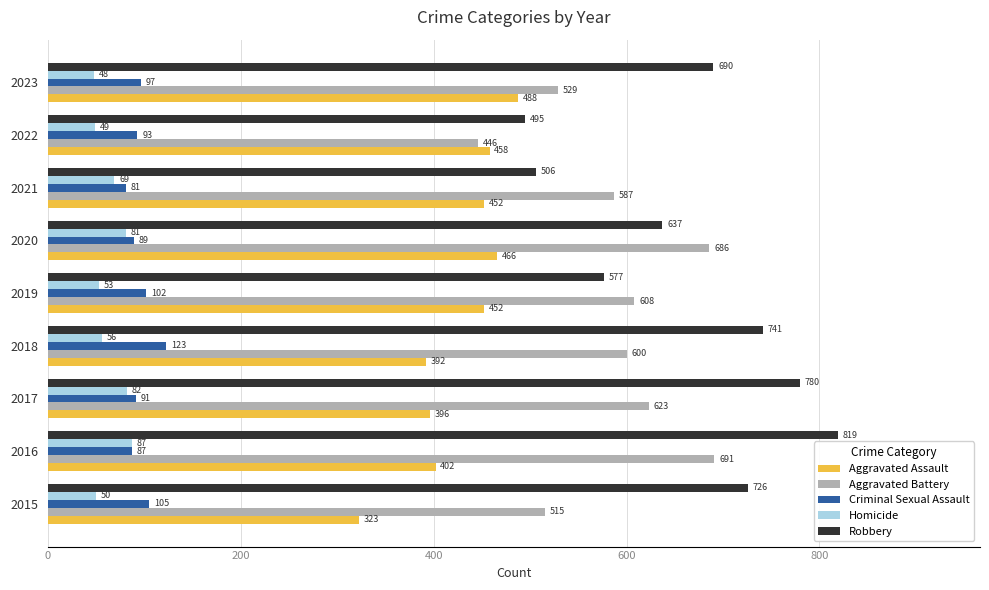

At how many categories does at least one series exceed 720?

4